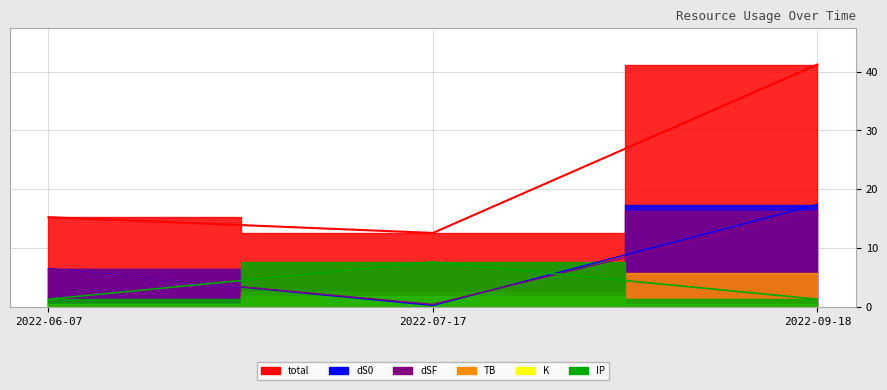

List the labels in order of total value, largest first.

2022-09-18, 2022-06-07, 2022-07-17